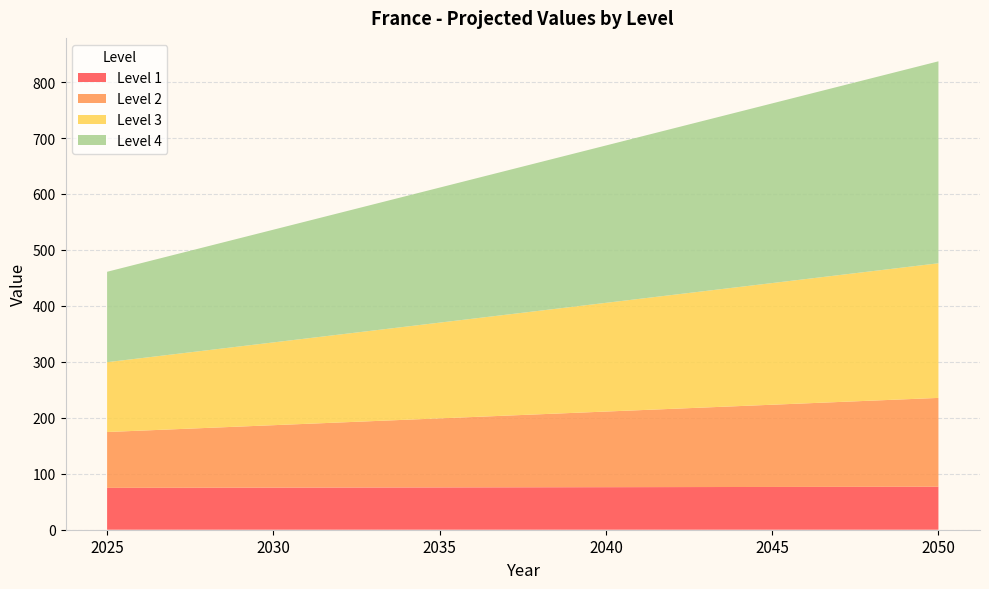

Reading left to right, what are all the values shown in this chart?

Level 1: 74.8	75.2	75.6	76.0	76.4	76.8
Level 2: 99.8	111.6	123.4	135.2	146.9	158.7
Level 3: 124.8	148.0	171.1	194.3	217.5	240.6
Level 4: 161.6	201.4	241.3	281.2	321.1	360.9